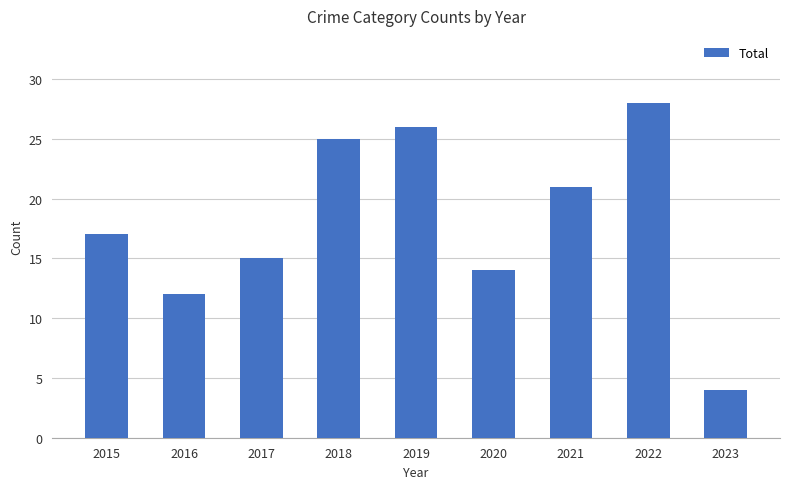

What is the minimum value shown in the chart?

4